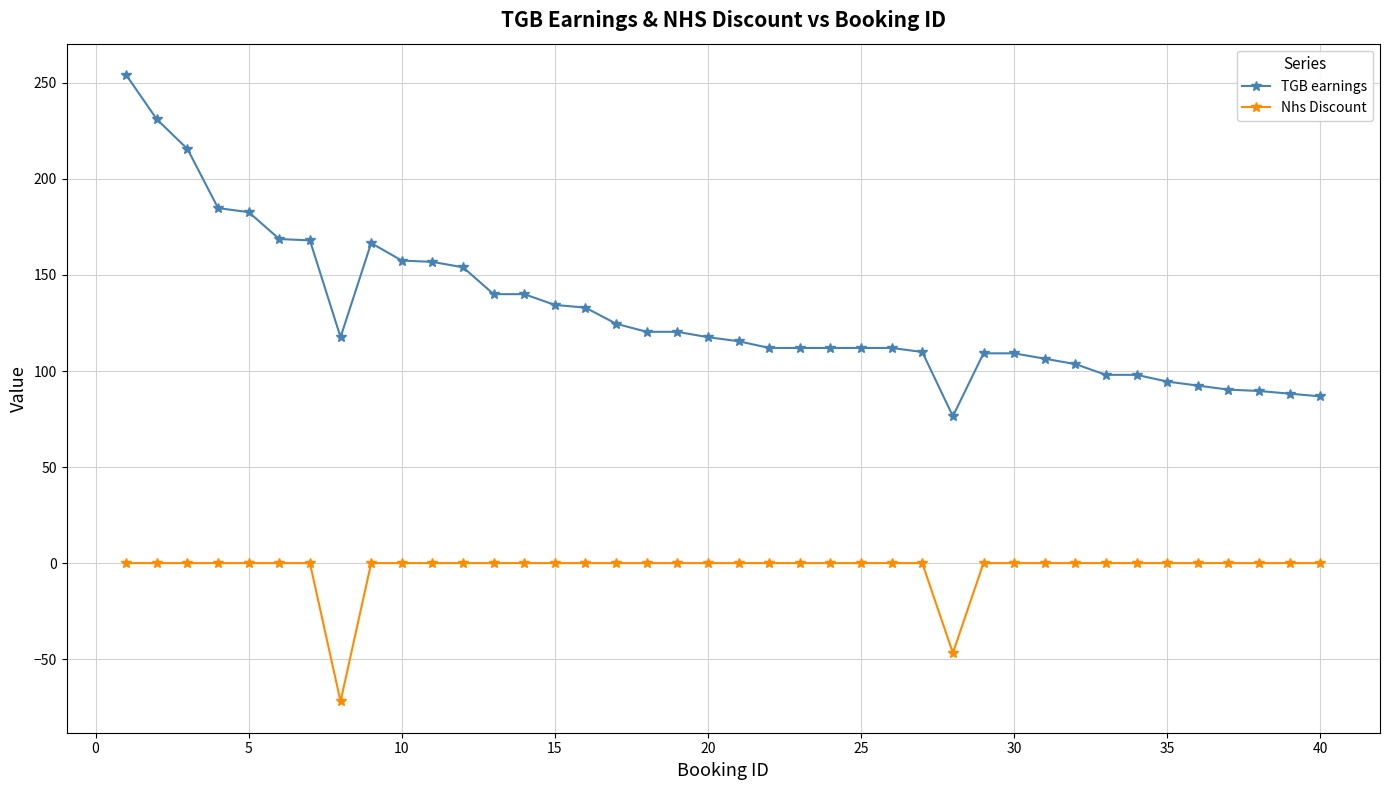

What is the highest value of the TGB earnings series?

254.1